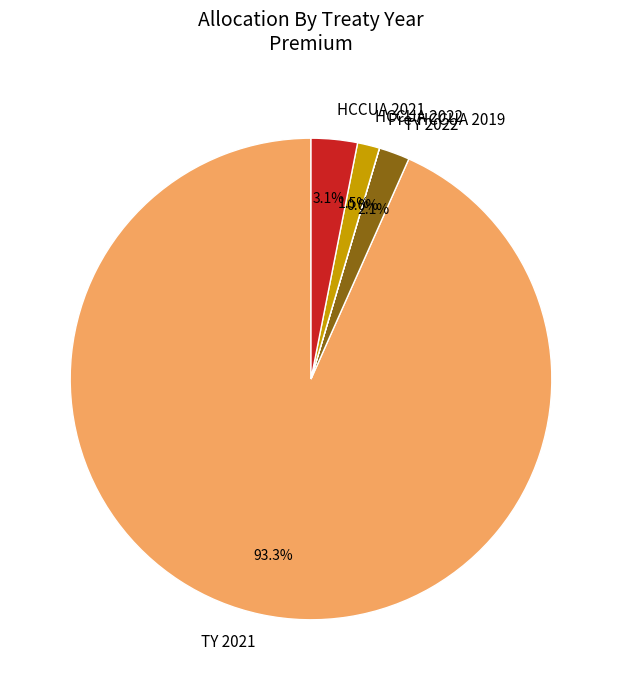

What is the ratio of the value at TY 2022 to the value at HCCUA 2021?

0.7